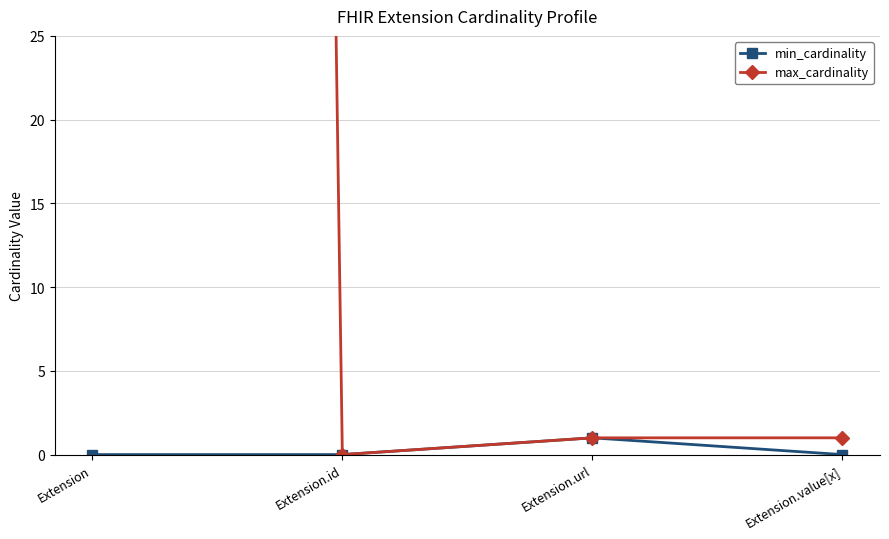

How many data points does each series have?

4